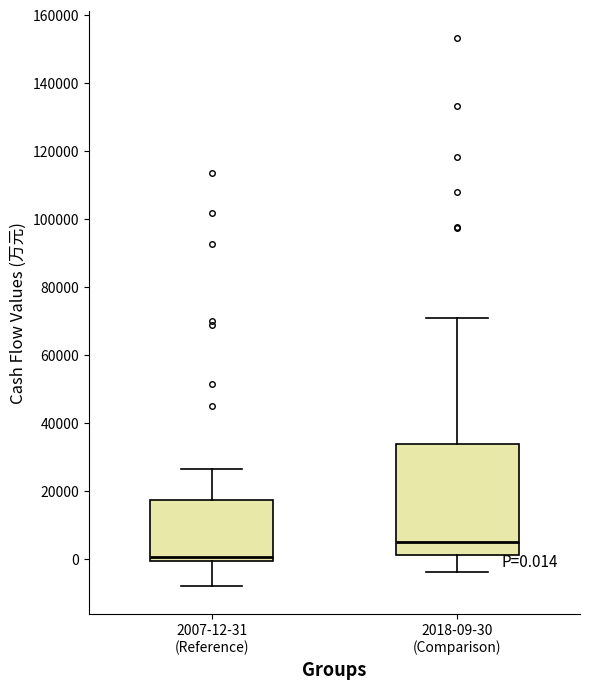

Comparing the boxes themselves (not the whiskers), which one is the tallest?

2018-09-30 (Comparison)